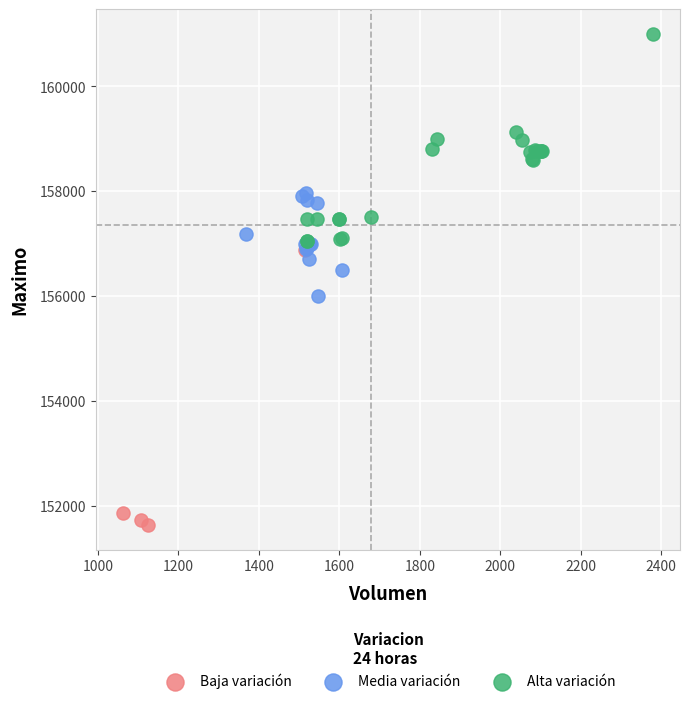

Which series reaches the minimum Y coordinate?

Baja variación